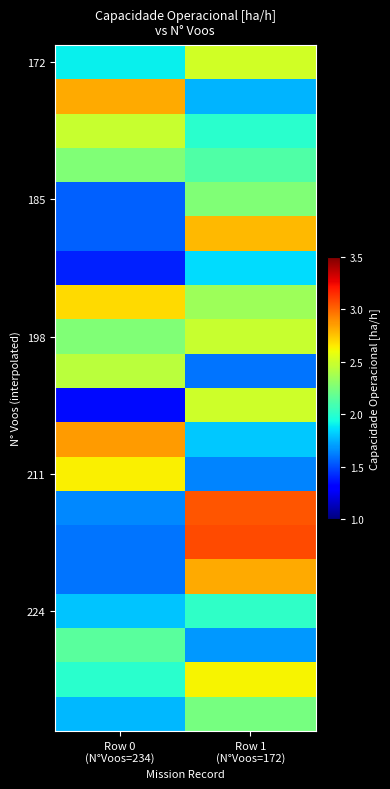

Between Row 0
(N°Voos=234) and Row 1
(N°Voos=172), which is larger?

Row 1
(N°Voos=172)